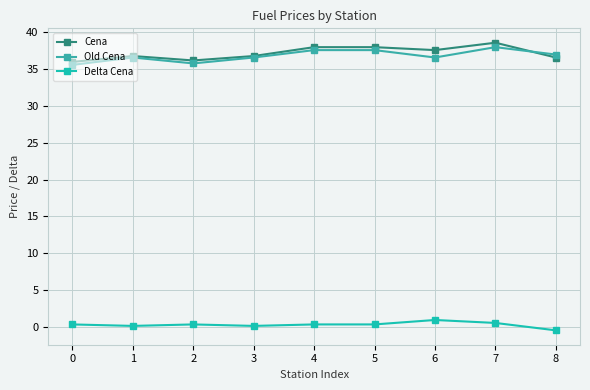

How many distinct data groups are displayed?

3